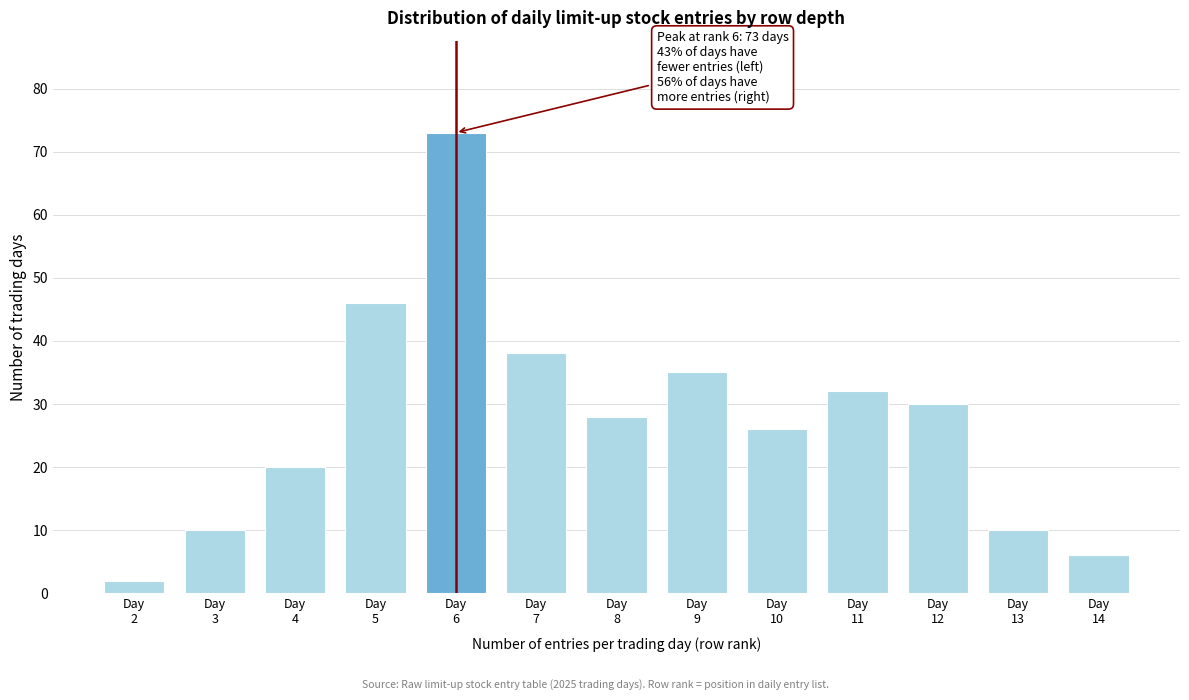

Reading right to left, transcribe all the data shown in this chart.

6	10	30	32	26	35	28	38	73	46	20	10	2